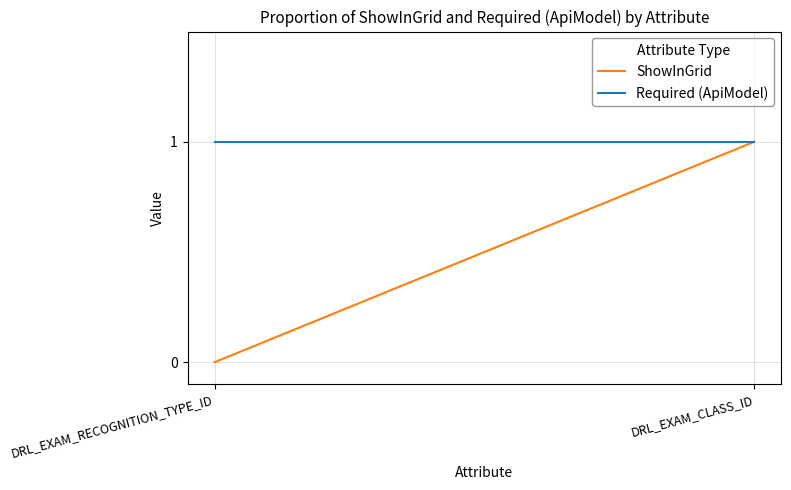

What position from the right is DRL_EXAM_CLASS_ID?

1